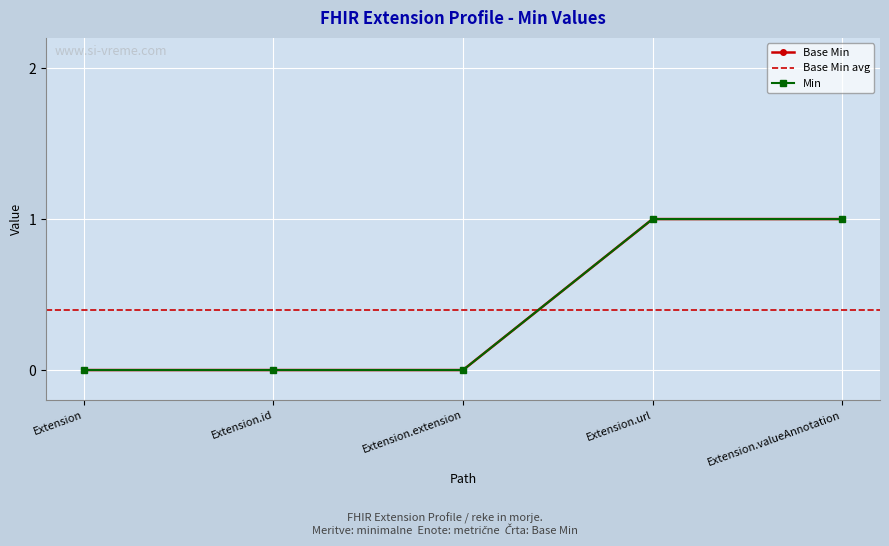

Is the value of Base Min at Extension greater than the value of Min at Extension.id?

No